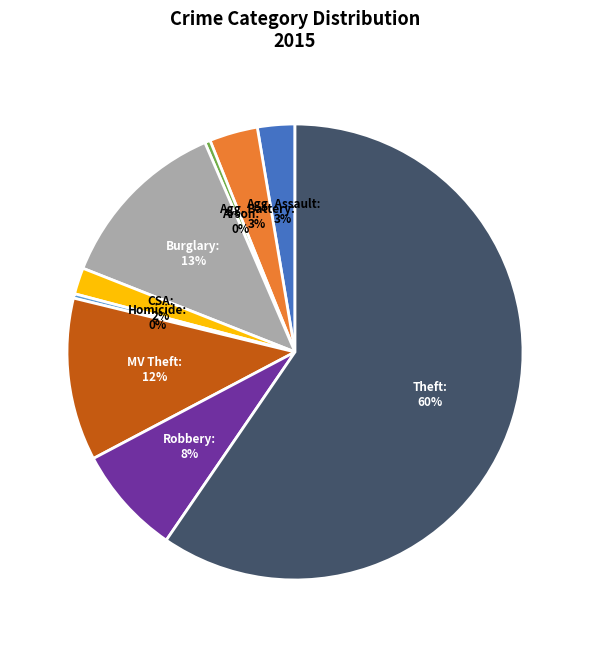

To the nearest percent, what is the difference between the largest and smallest slice percentages?

59%